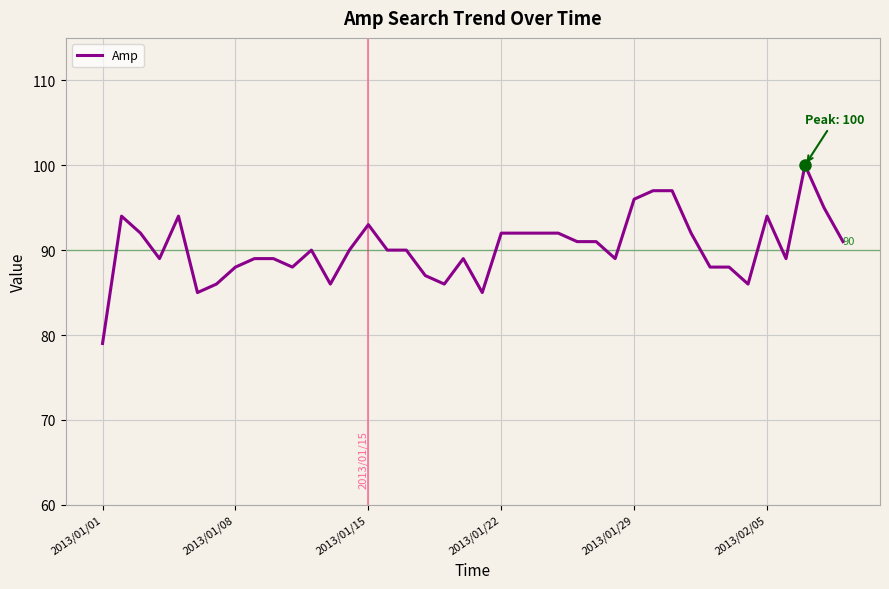

What is the maximum value shown in the chart?

100